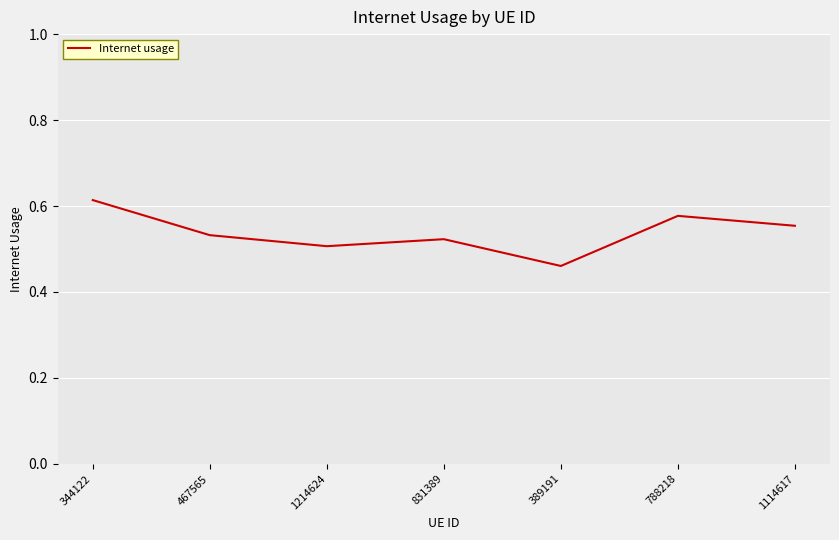

Count the number of categories in the chart.

7